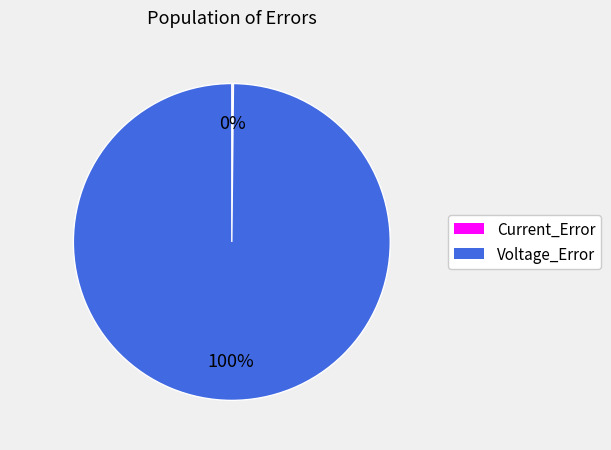

Which slice is the largest?

Voltage_Error